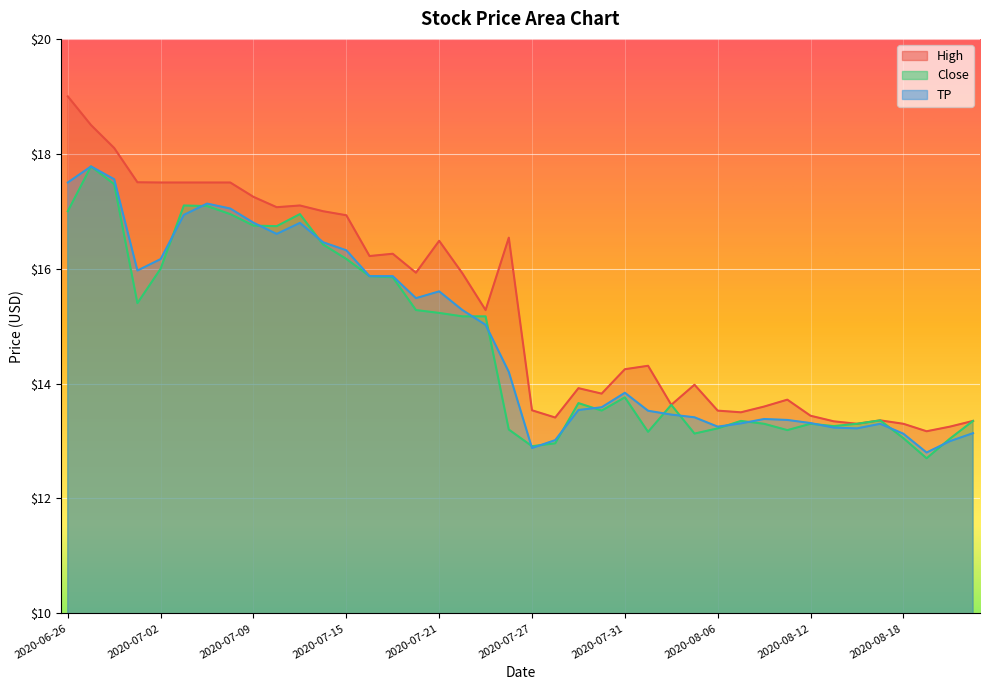

Read the High value at 2020-08-06.

13.5